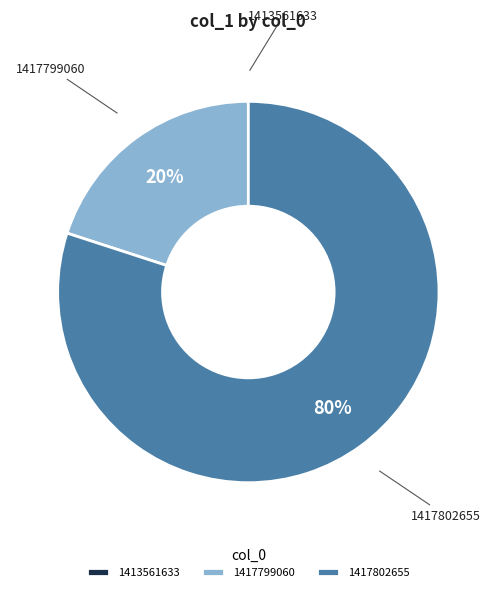

What is the largest slice in the pie chart?

1417802655